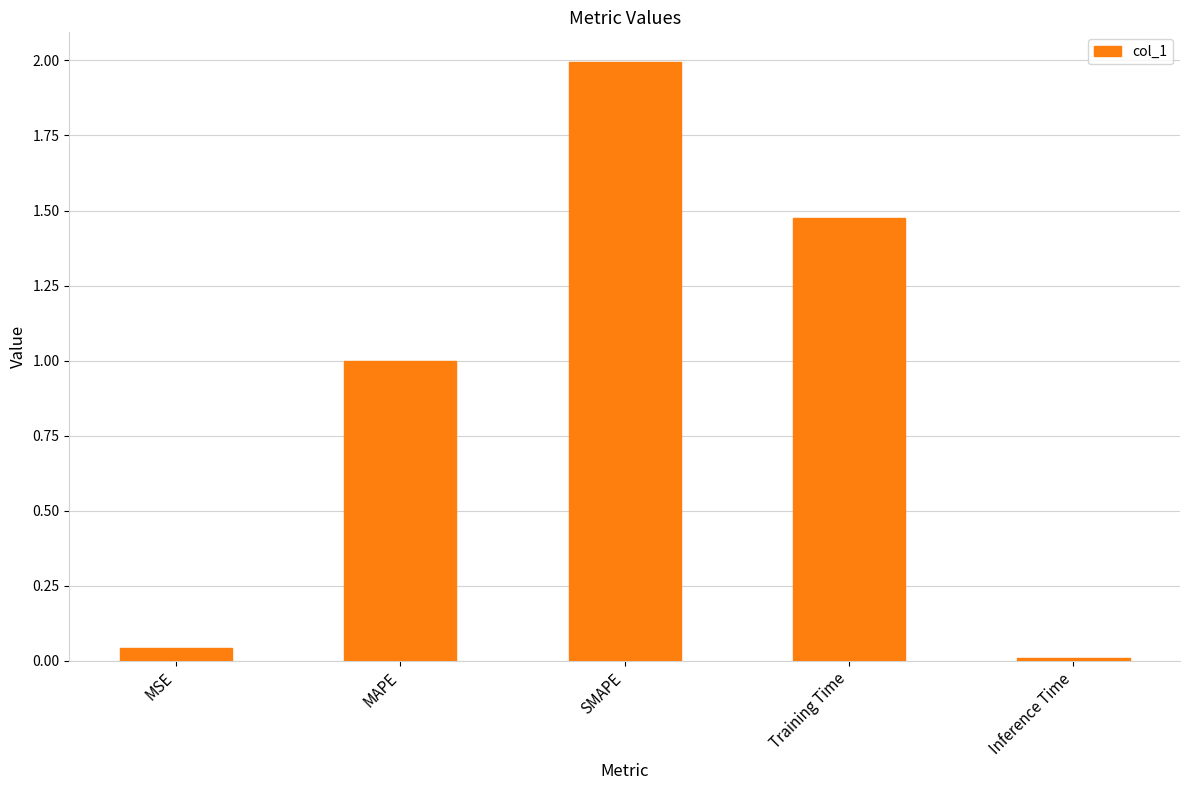

The chart shows a value of 0.9 at Training Time. True or false?

False